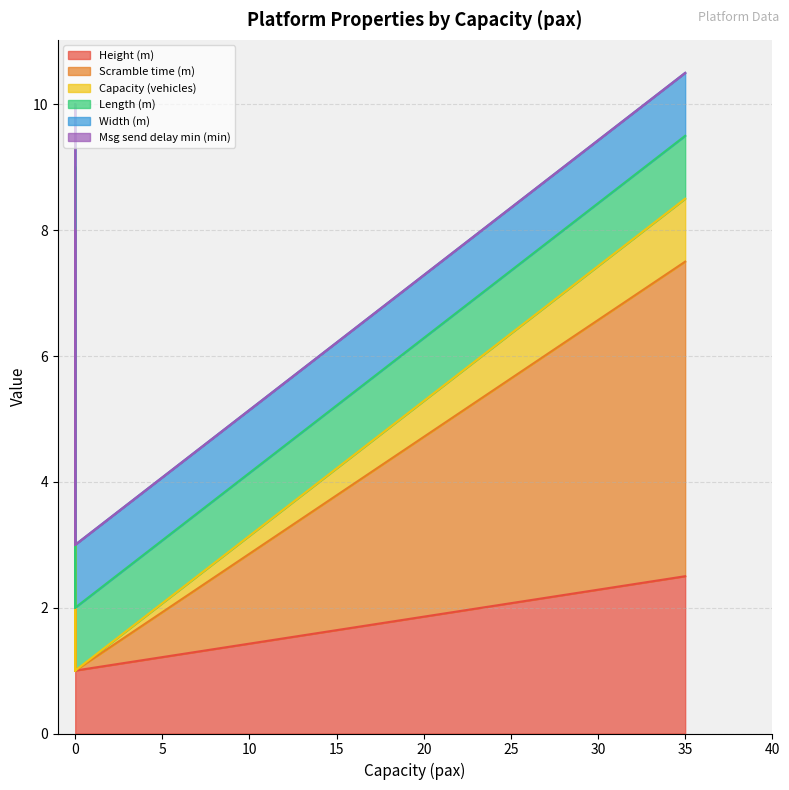

How many values in the Scramble time (m) series are below 1?

3